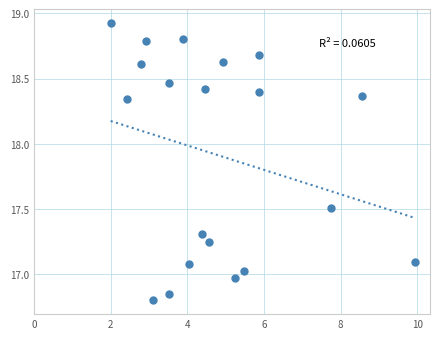

What is the range of X values (max minus min)?

7.9